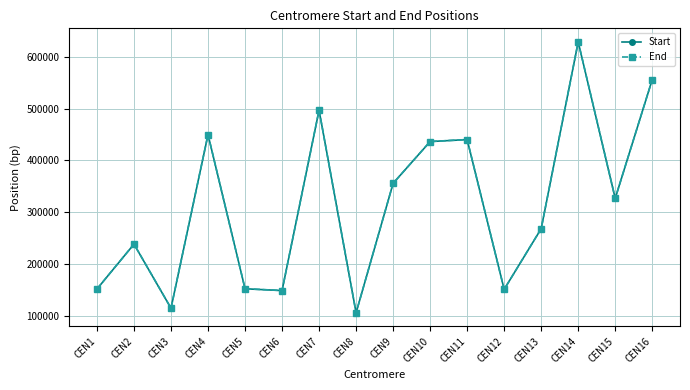

Does the chart have visible grid lines?

Yes